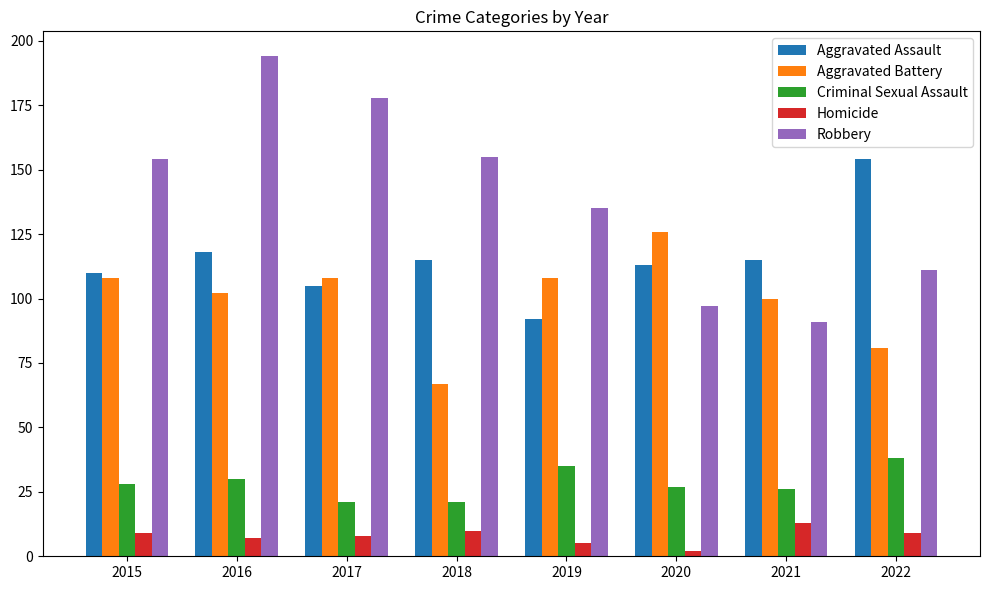

Count the number of categories in the chart.

8